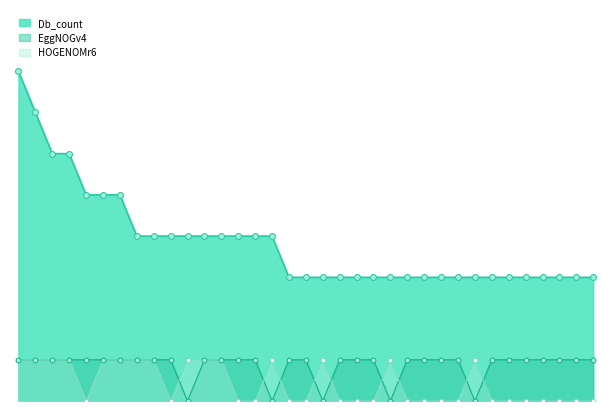

What is the total value across all series at B7WN66?

5